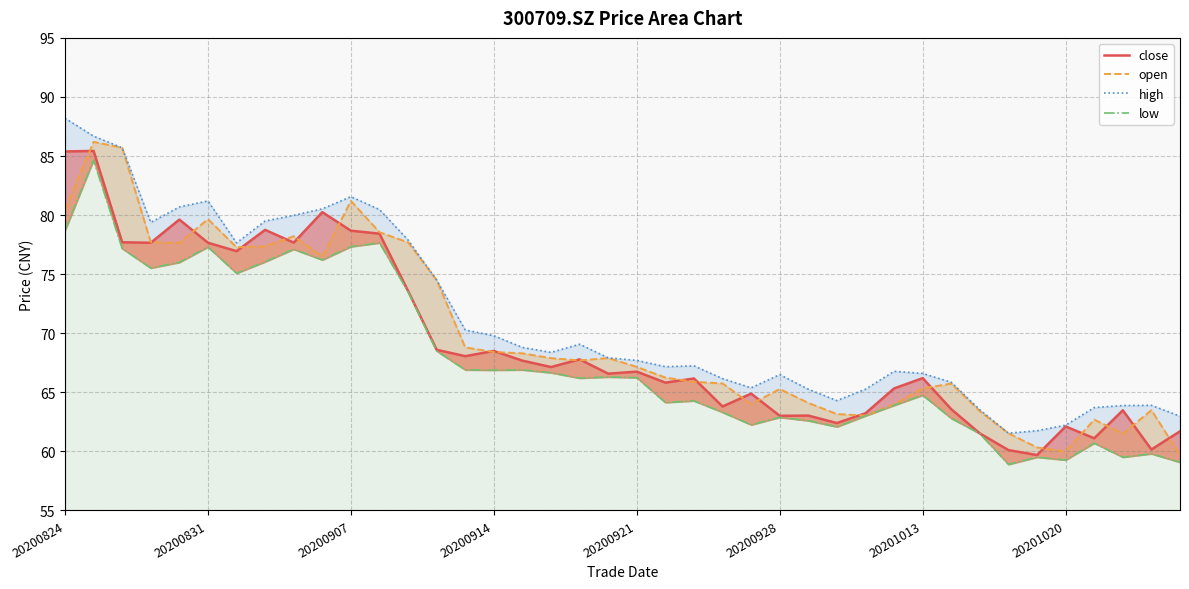

At how many categories does at least one series exceed 62?

38